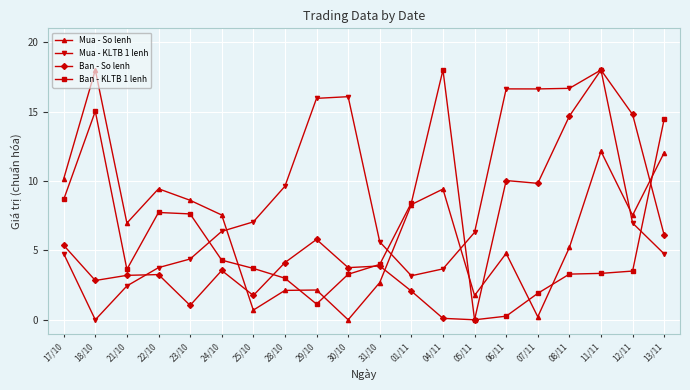

Is the value of Ban - KLTB 1 lenh at 05/11 greater than the value of Ban - So lenh at 24/10?

No